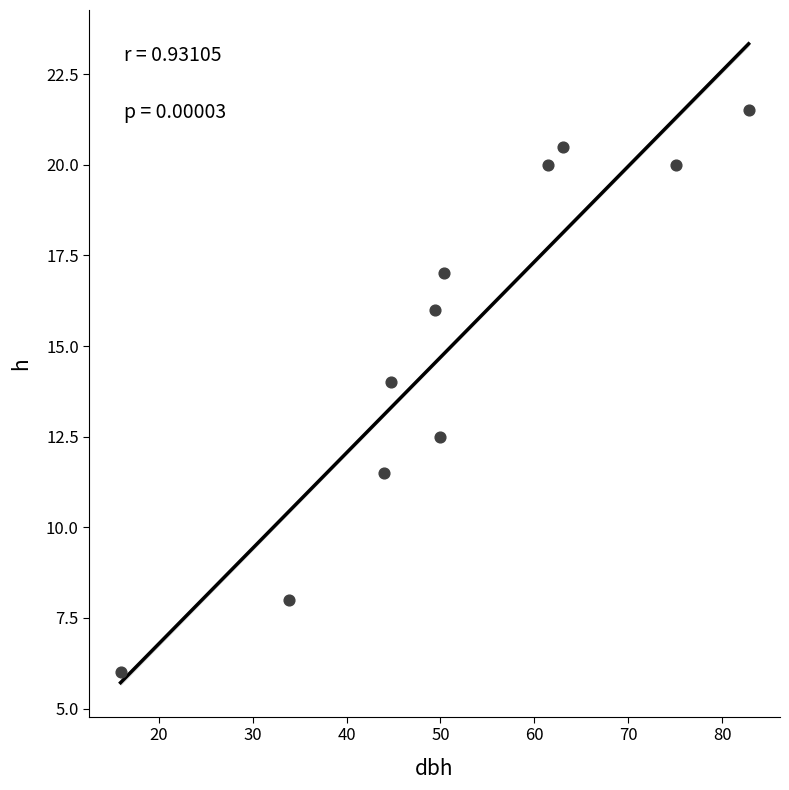

What is the average Y value?

15.2